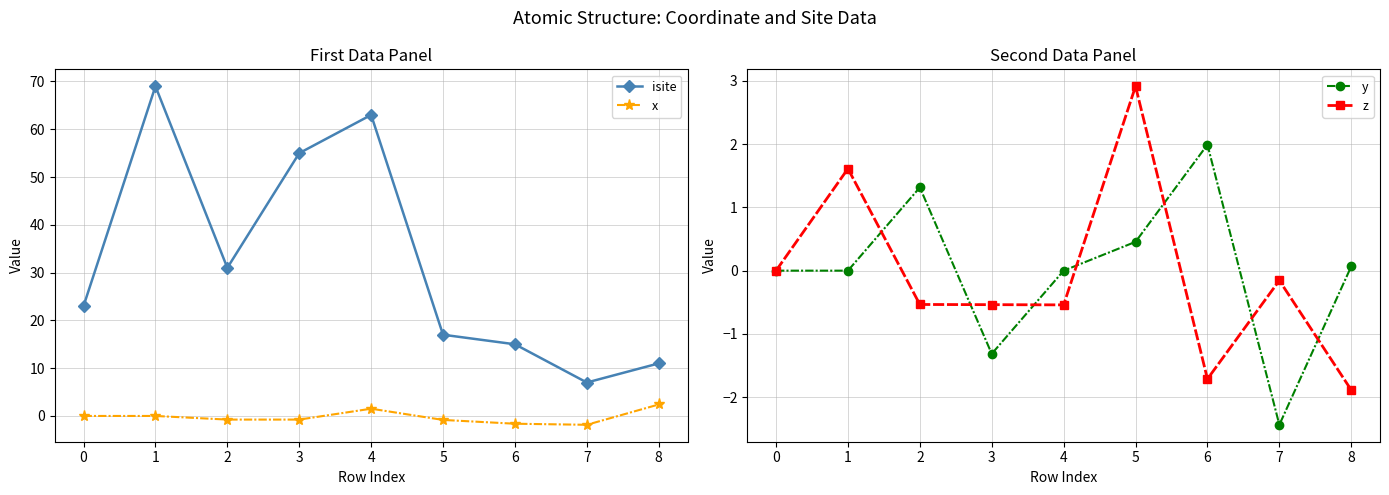

Reading left to right, list all the values displayed in this chart.

isite: 0=23.0	1=69.0	2=31.0	3=55.0	4=63.0	5=17.0	6=15.0	7=7.0	8=11.0
x: 0=0.0	1=0.0	2=-0.8	3=-0.8	4=1.5	5=-0.8	6=-1.6	7=-1.8	8=2.4
y: 0=0.0	1=0.0	2=1.3	3=-1.3	4=-0.0	5=0.5	6=2.0	7=-2.4	8=0.1
z: 0=0.0	1=1.6	2=-0.5	3=-0.5	4=-0.5	5=2.9	6=-1.7	7=-0.2	8=-1.9